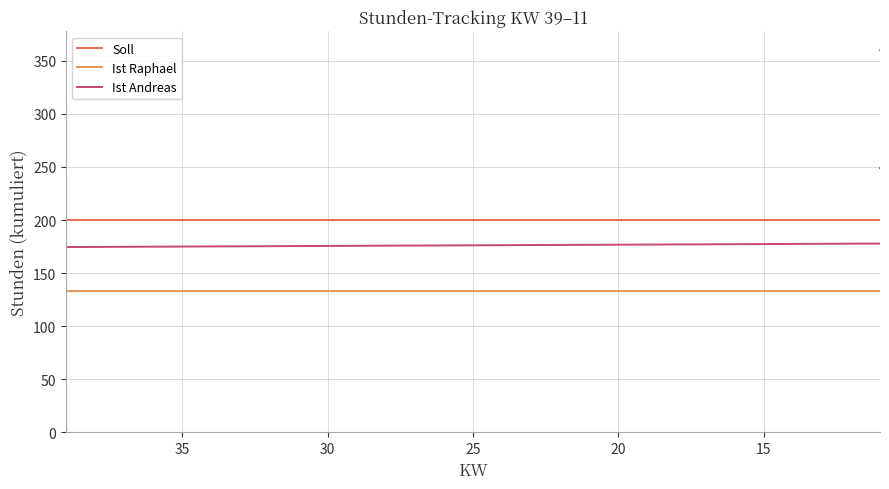

List the series in order of their overall mean, lowest first.

Ist Raphael, Ist Andreas, Soll